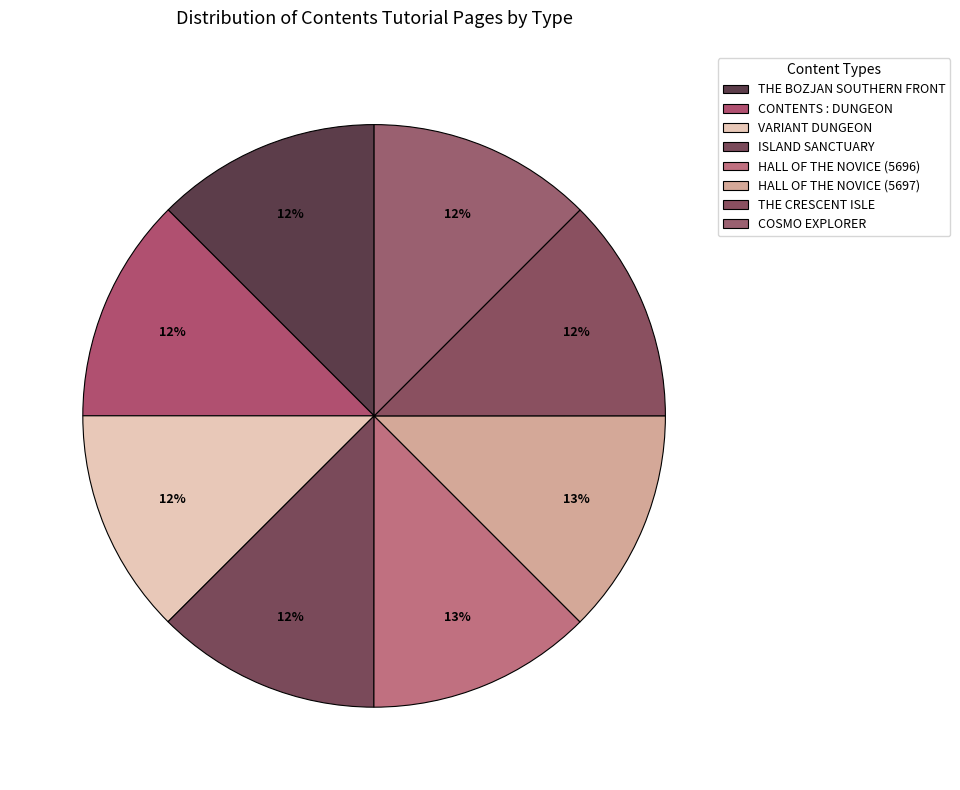

Between COSMO EXPLORER and VARIANT DUNGEON, which is larger?

COSMO EXPLORER